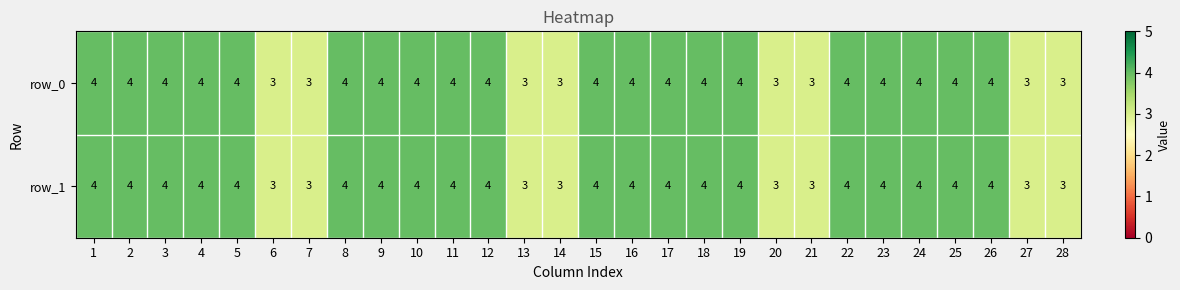

What is the sum of the row_1 values at 26 and 7?

7